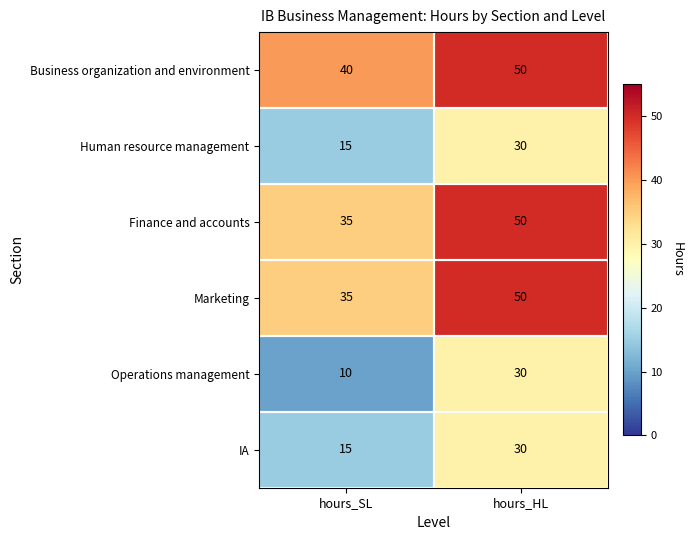

List the labels in order of Finance and accounts value, largest first.

hours_HL, hours_SL